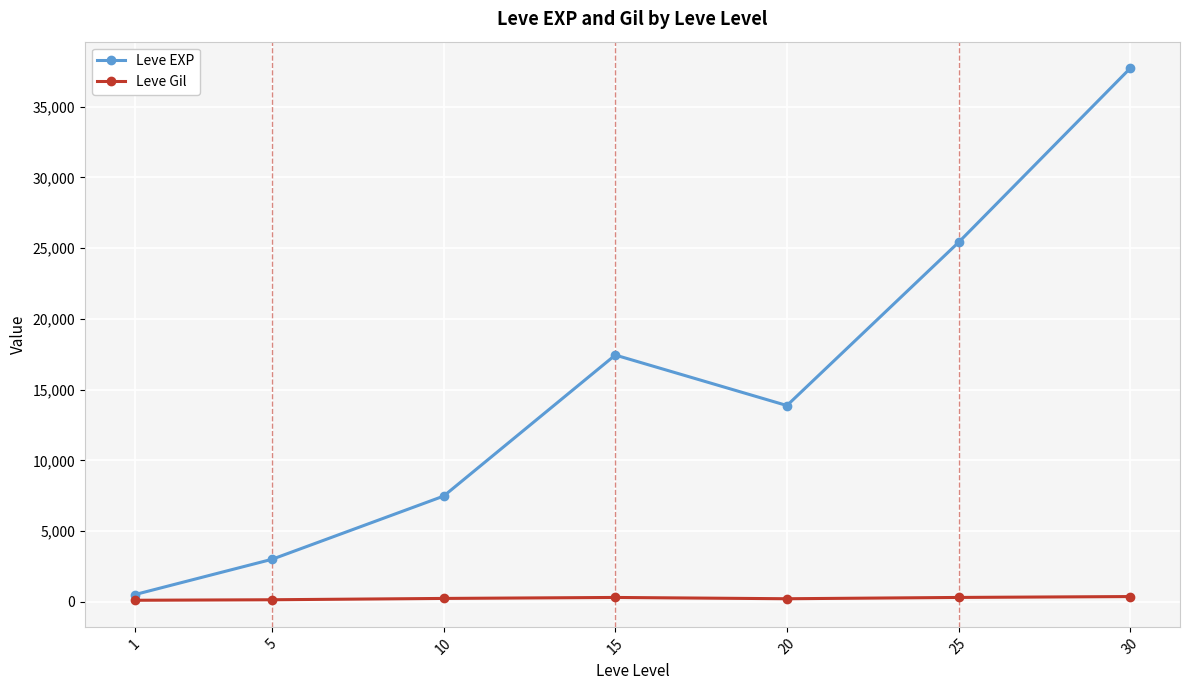

True or false: Leve EXP has more than 2 points higher than both neighbors.

False